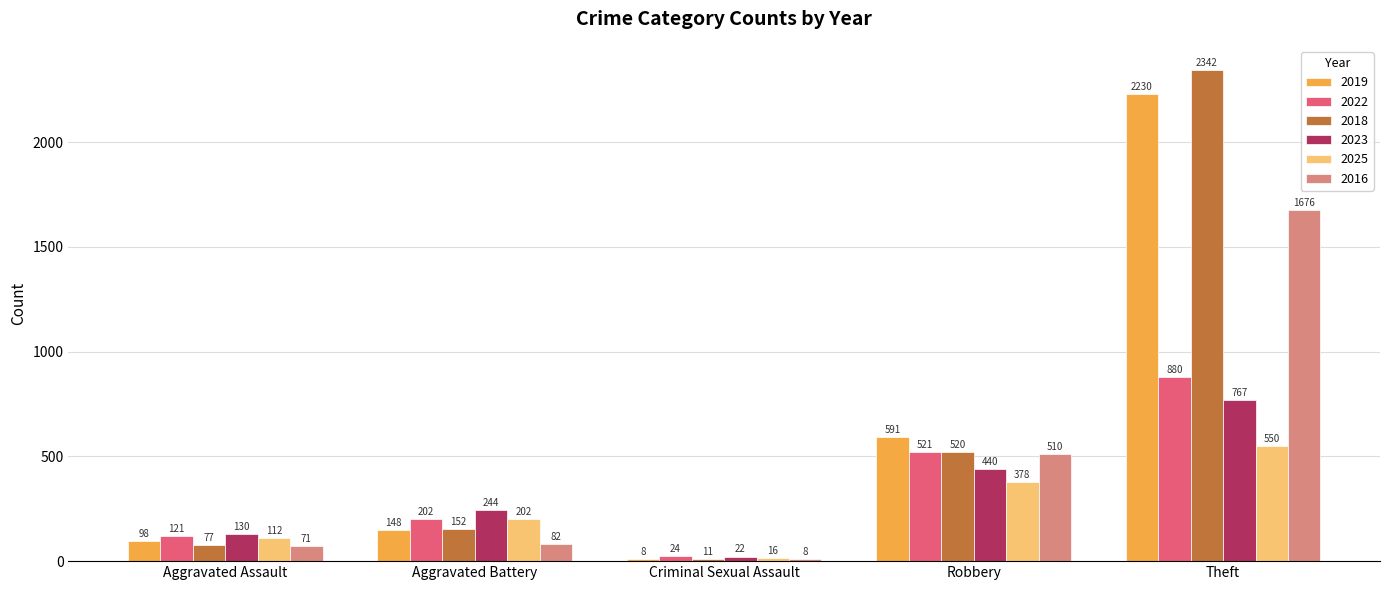

What is the difference between the maximum and minimum values in the 2025 series?

534